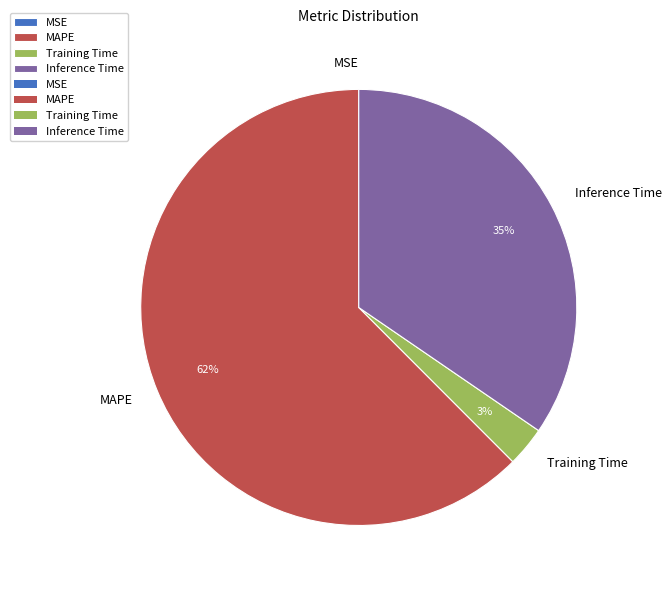

To the nearest percent, what percentage of the pie is MAPE?

62%